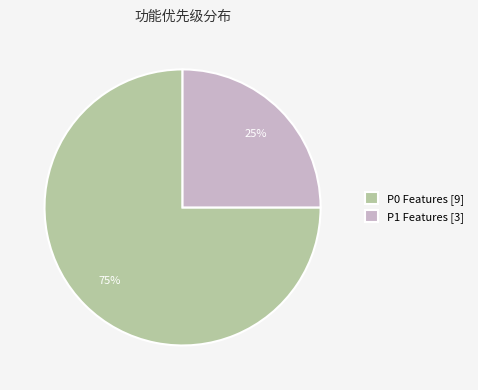

To the nearest percent, what percentage of the pie is P1?

25%